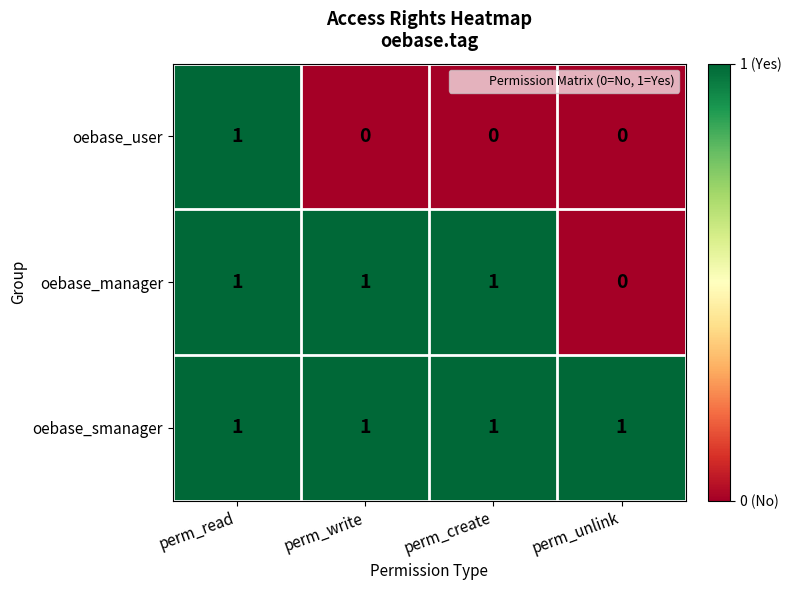

What is the total value across all series at perm_write?

2